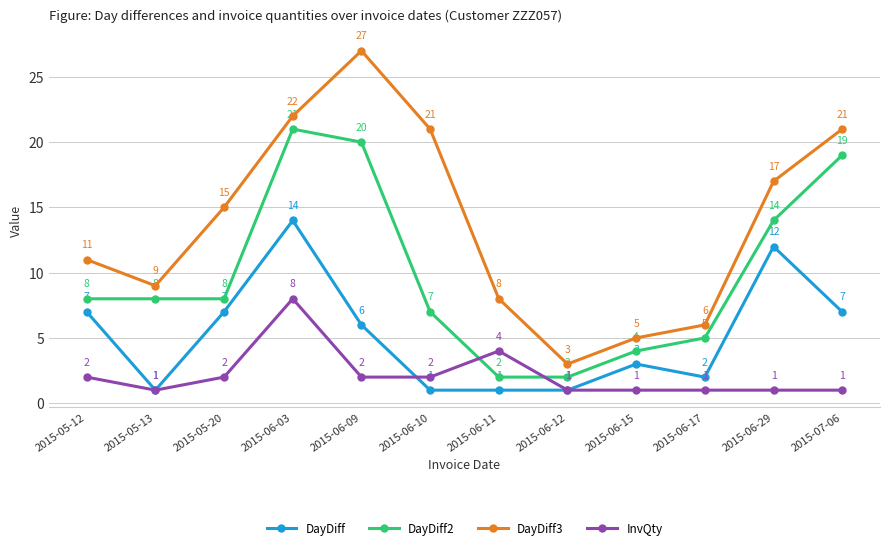

List the series in order of their overall mean, lowest first.

InvQty, DayDiff, DayDiff2, DayDiff3